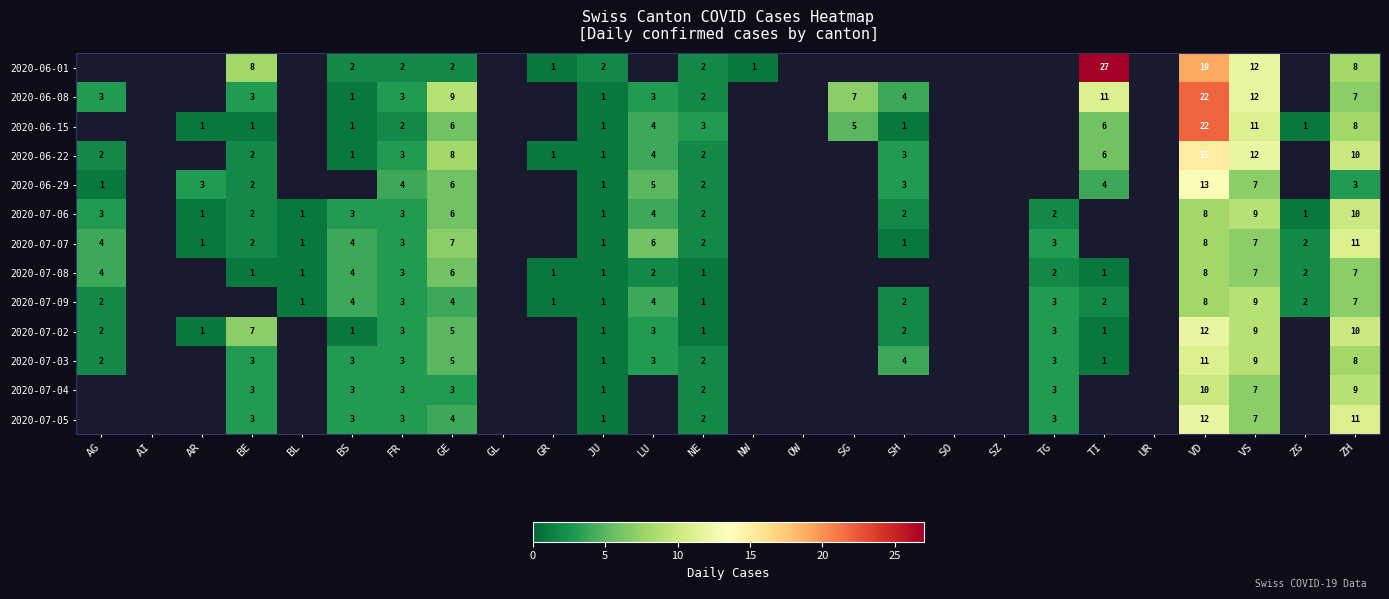

Is it true that 2020-06-29 equals 3 at ZH?

True